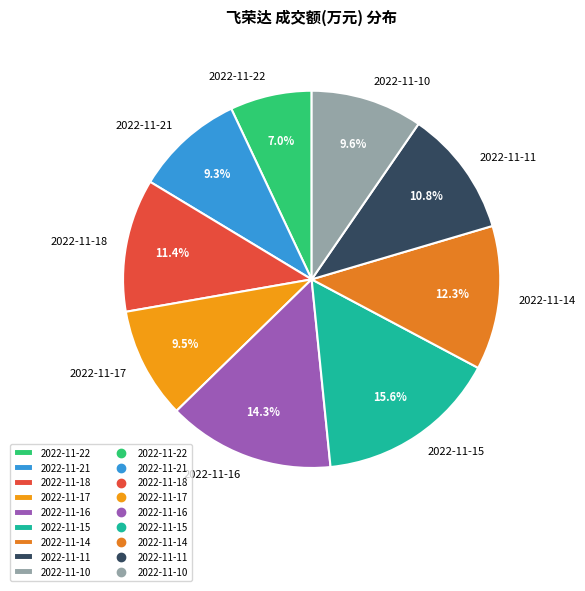

The 2022-11-21 slice represents 2% of the pie. True or false?

False